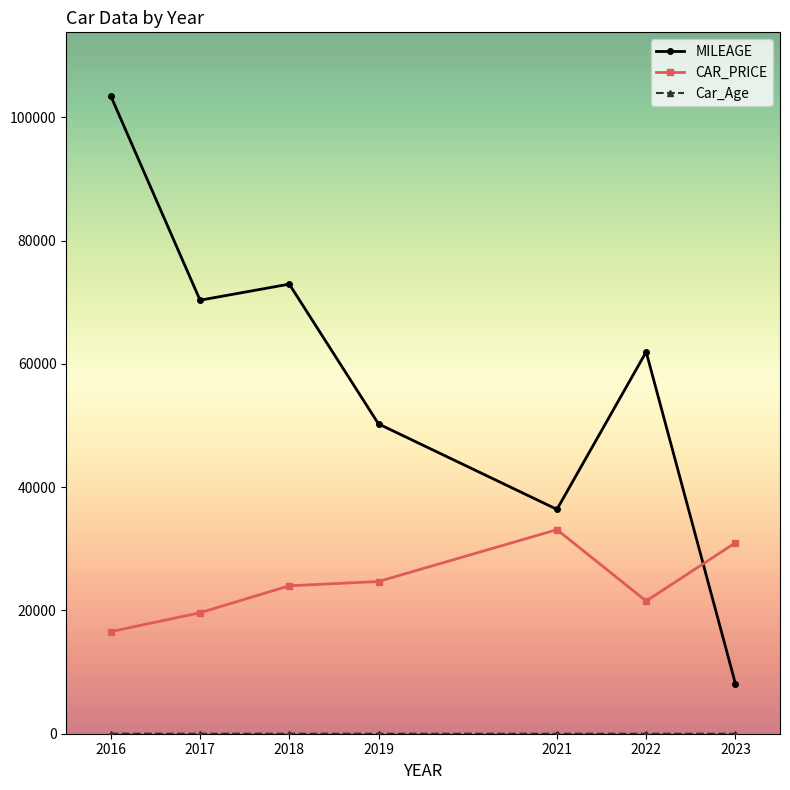

What is the difference between the highest and lowest values at 2023?

30981.0